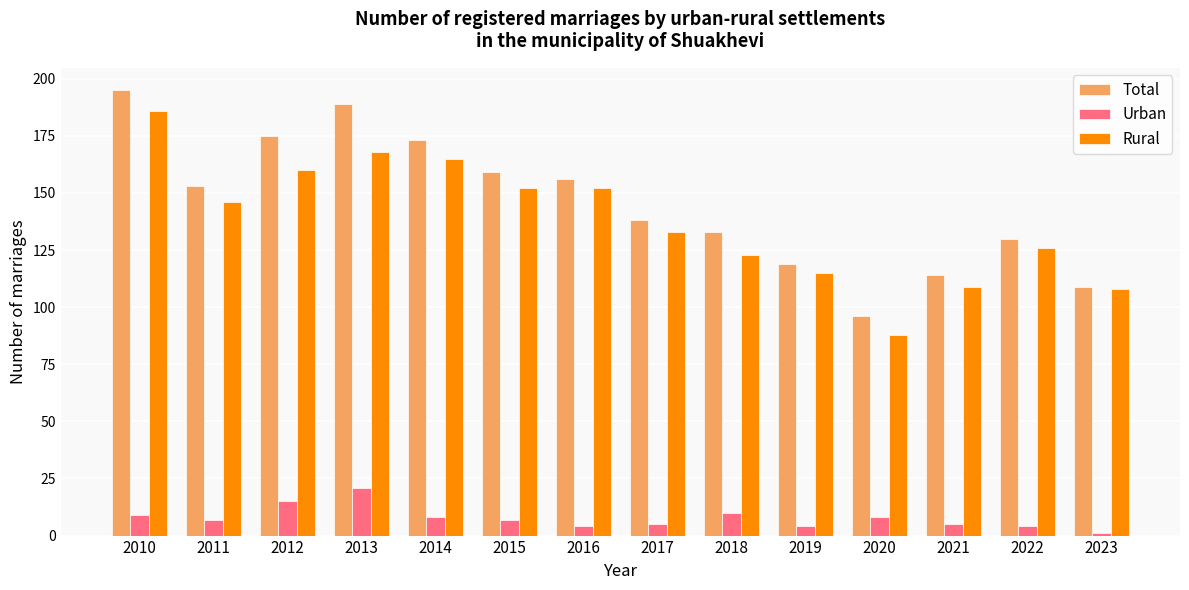

The Urban series shows 7 at 2015. True or false?

True